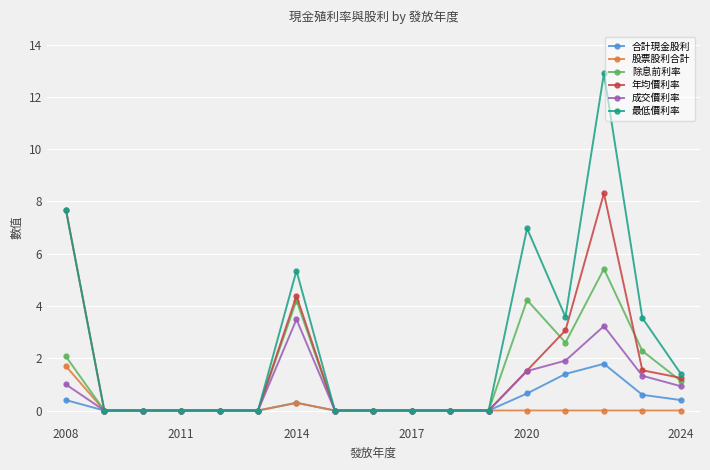

True or false: 最低價利率 has more than 1 interior local peaks.

True